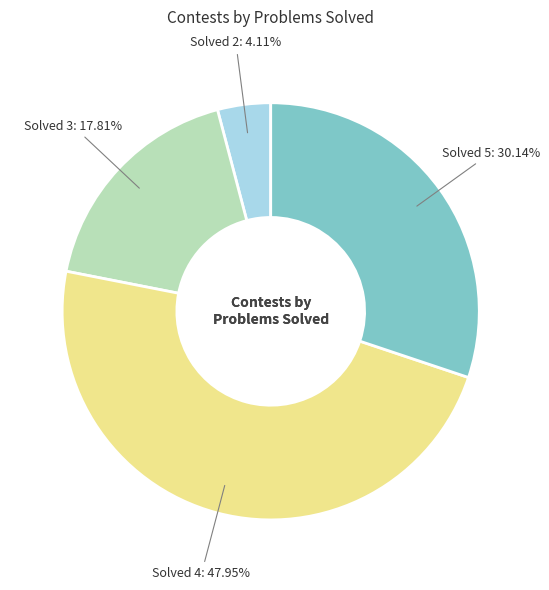

Is there a majority slice in this chart?

No